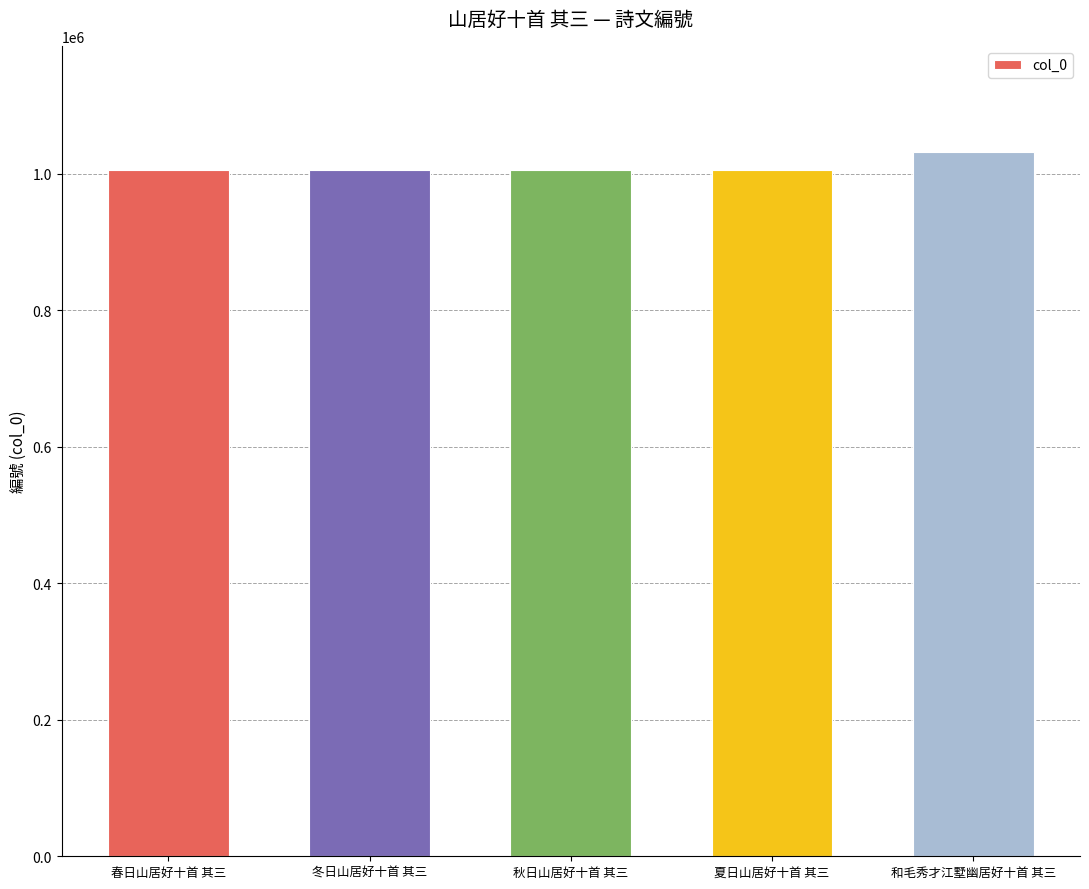

What is the change in value from 冬日山居好十首 其三 to 夏日山居好十首 其三?

+218